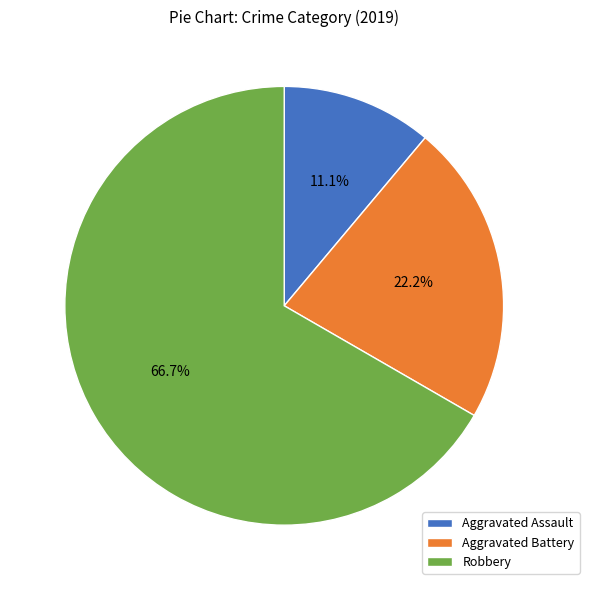

The Robbery slice represents 58% of the pie. True or false?

False